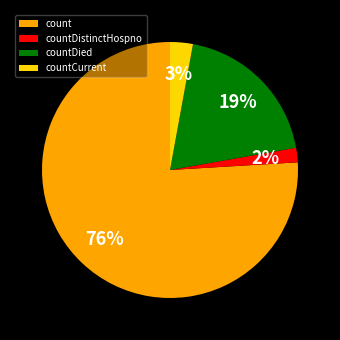

To the nearest percent, what is the difference between the largest and smallest slice percentages?

74%